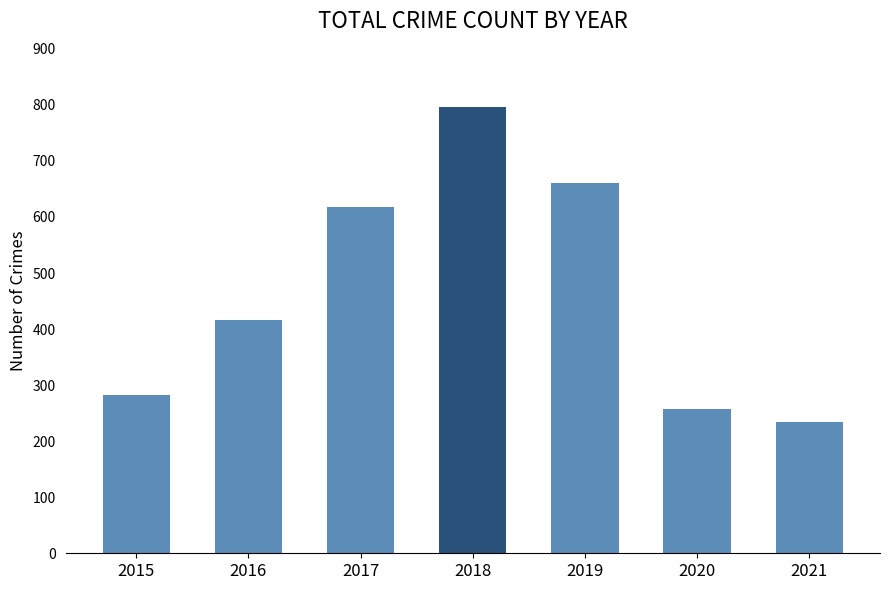

Reading left to right, list all the values displayed in this chart.

2015=282	2016=416	2017=617	2018=797	2019=660	2020=257	2021=235